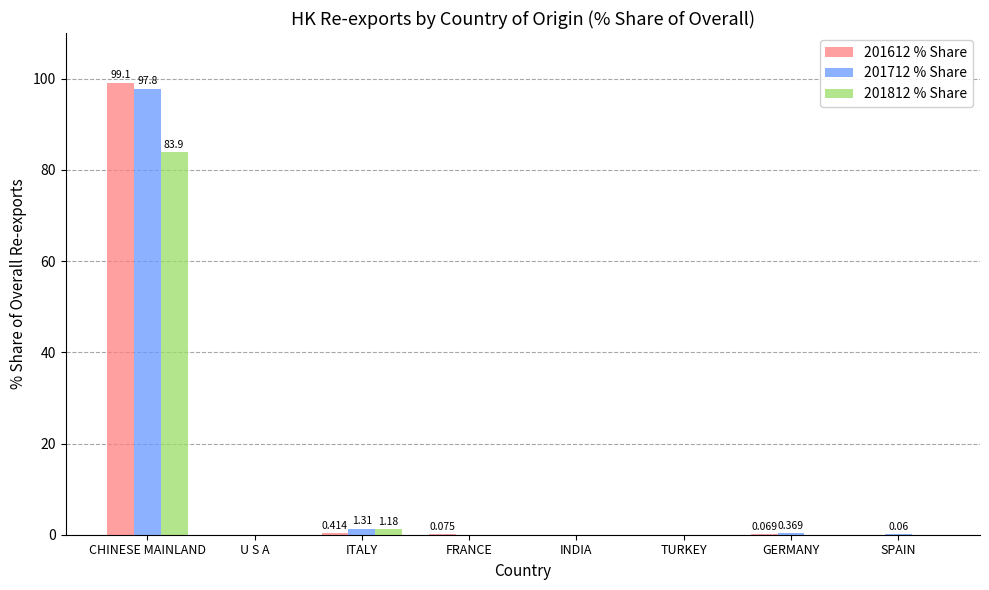

Which label corresponds to the largest value in the chart?

CHINESE MAINLAND